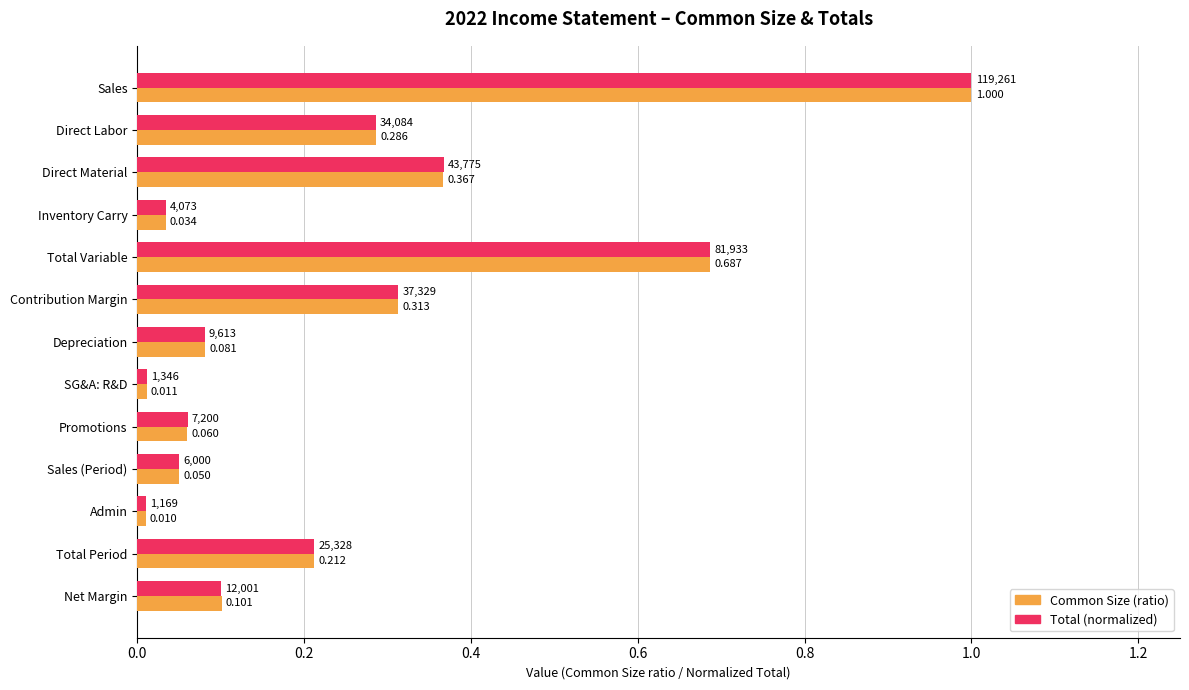

Where is Total (normalized) nearest to the value 0?

Admin